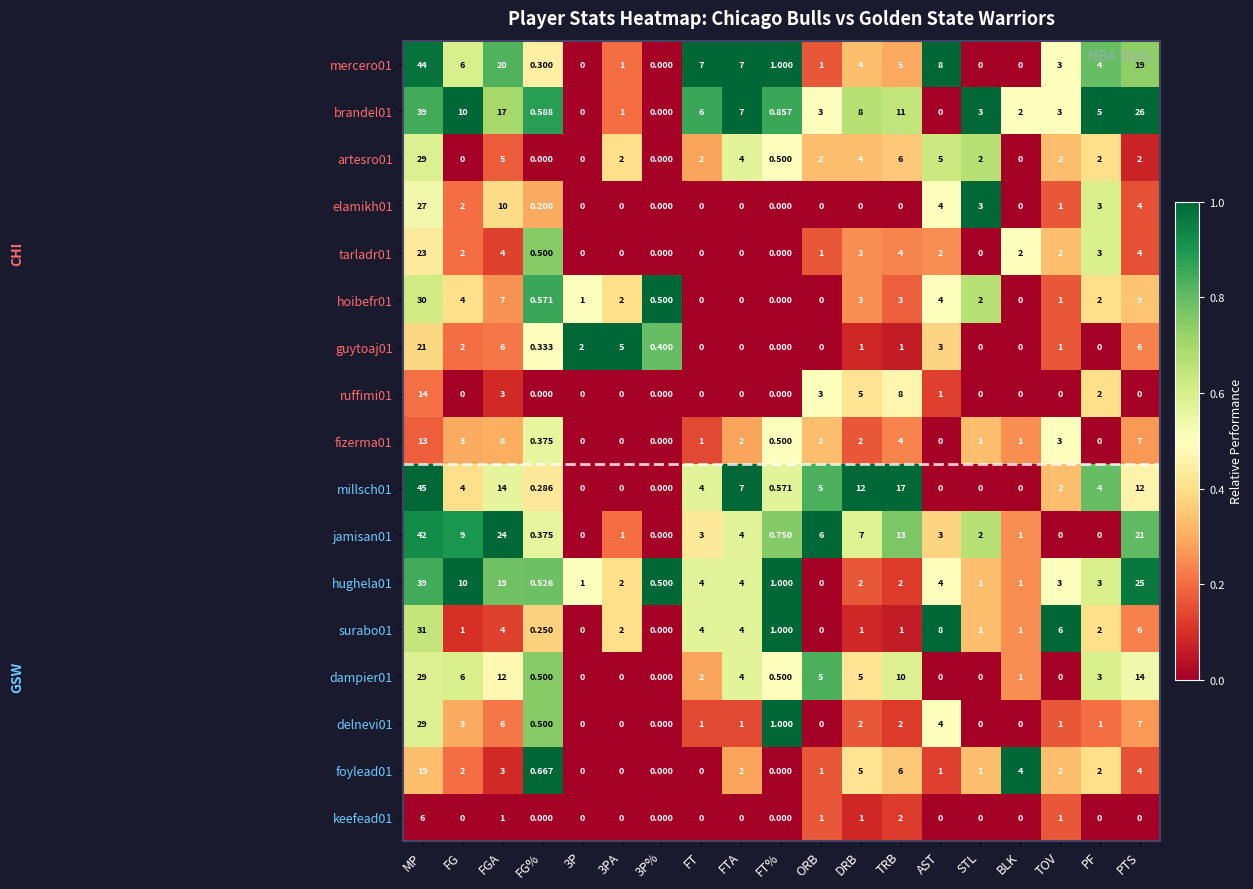

At which label is elamikh01 closest to 13?

FGA